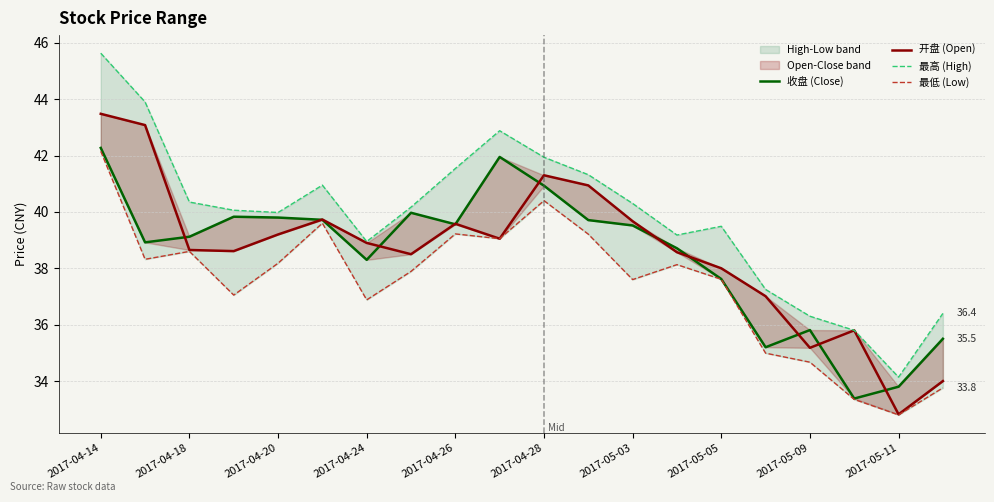

Is it true that 最低 (Low) equals 26.7 at 2017-04-14?

False